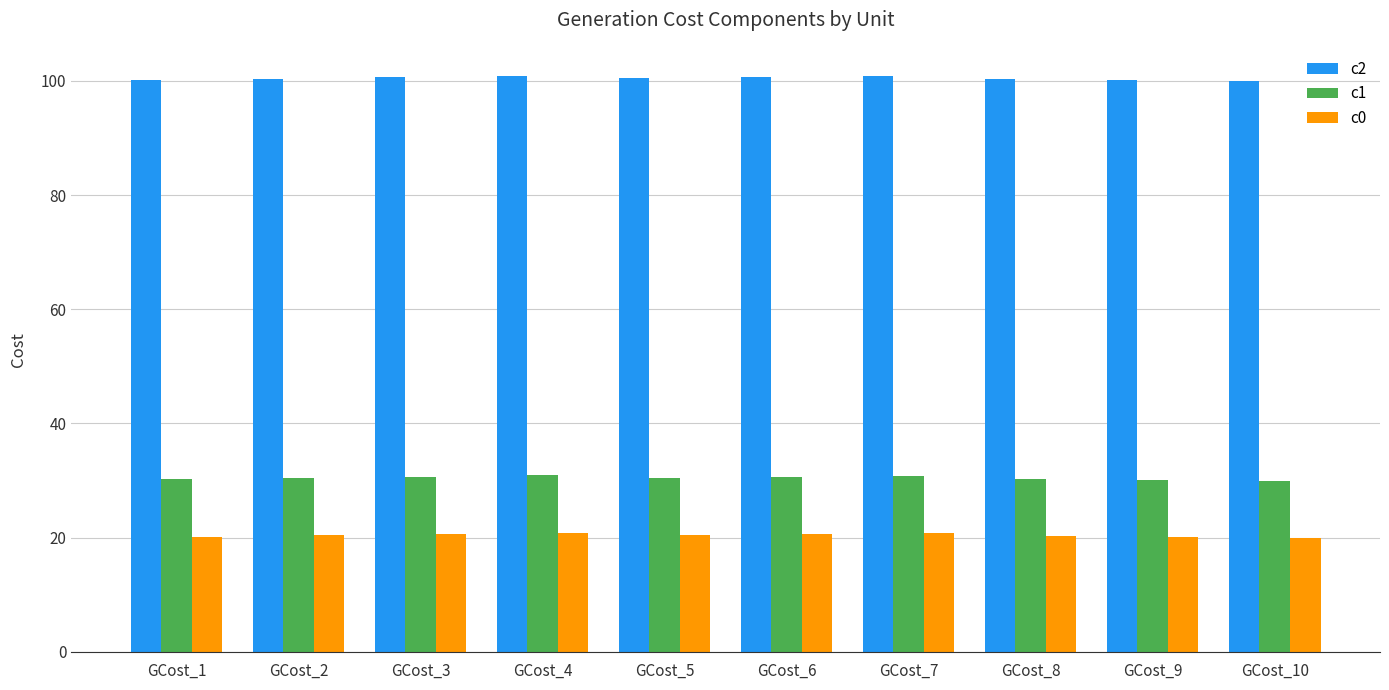

What are all the series names shown in the legend?

c2, c1, c0